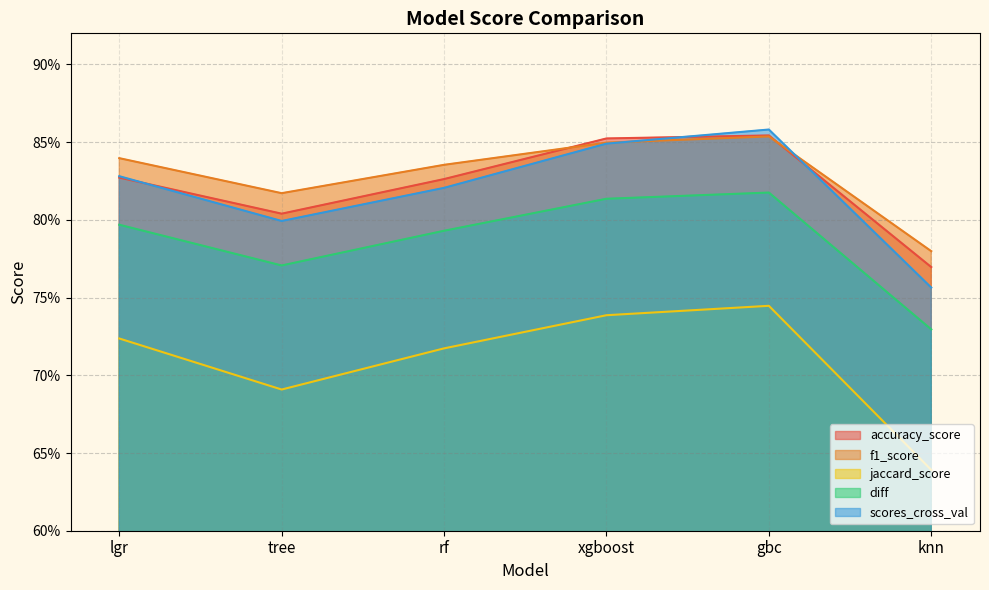

The value of diff at knn is 0.7. True or false?

True